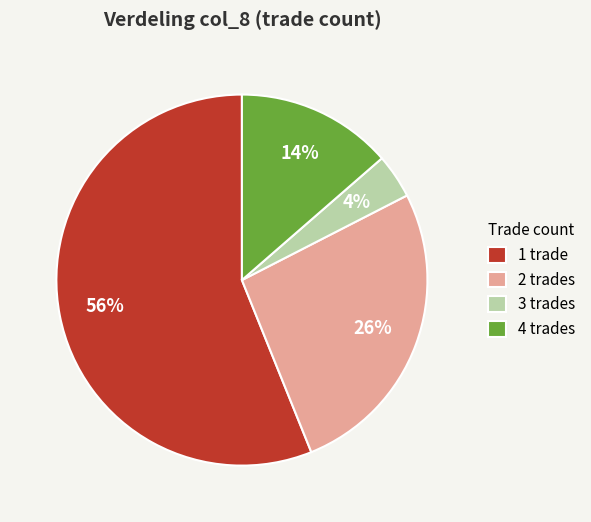

Is it true that 1 trade is 68% of the pie?

False